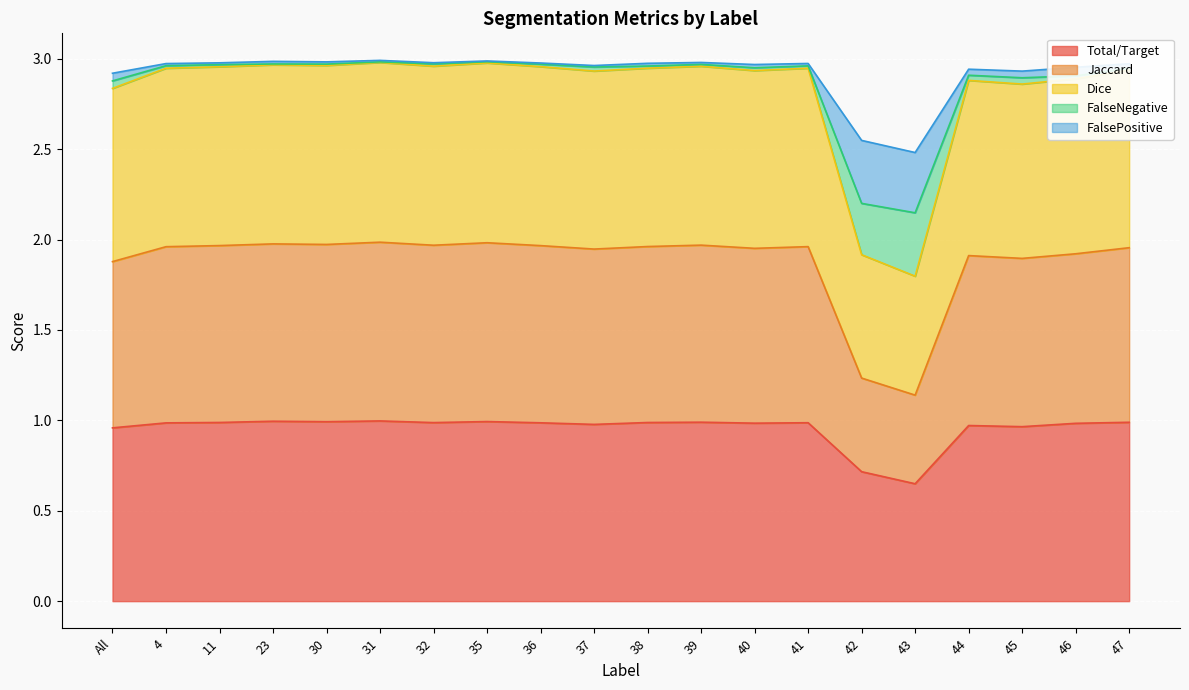

Is it true that Total/Target equals 1.0 at 39?

True